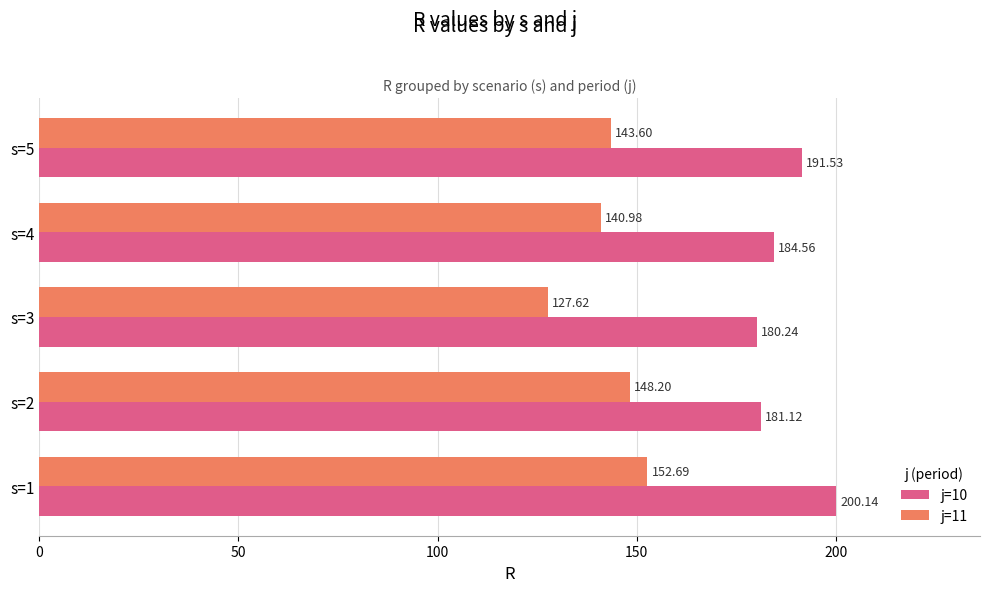

Which series has the largest total across all categories?

j=10